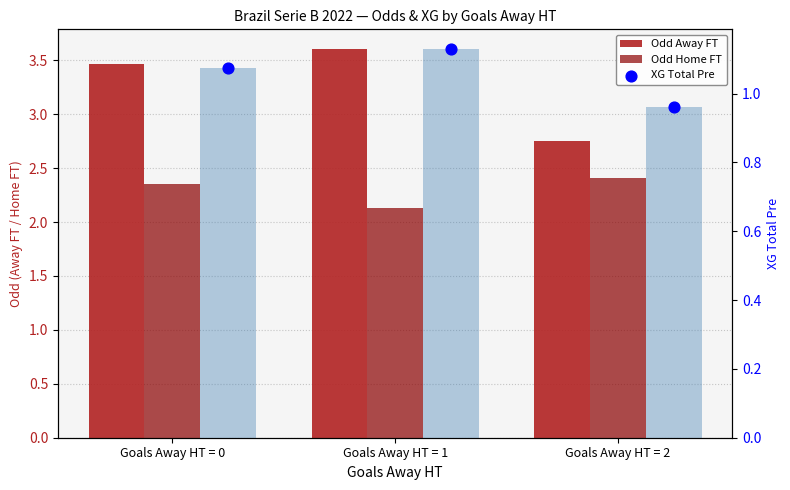

Which series contains the lowest Y value?

XG Total Pre (bar)